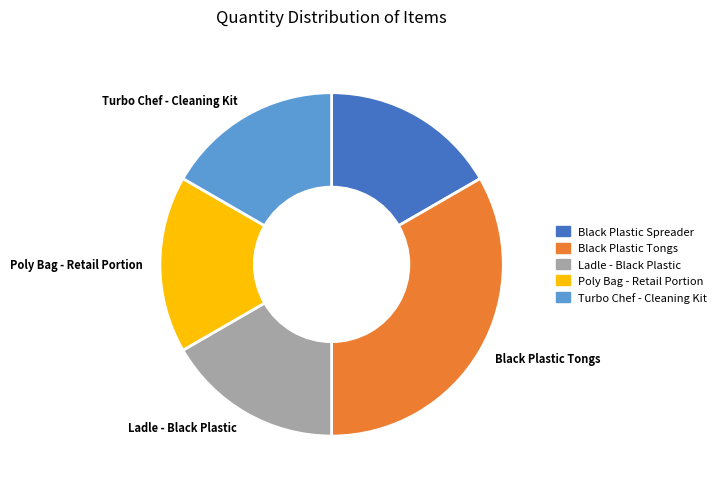

Combined, do Turbo Chef - Cleaning Kit and Poly Bag - Retail Portion account for over 50%?

No